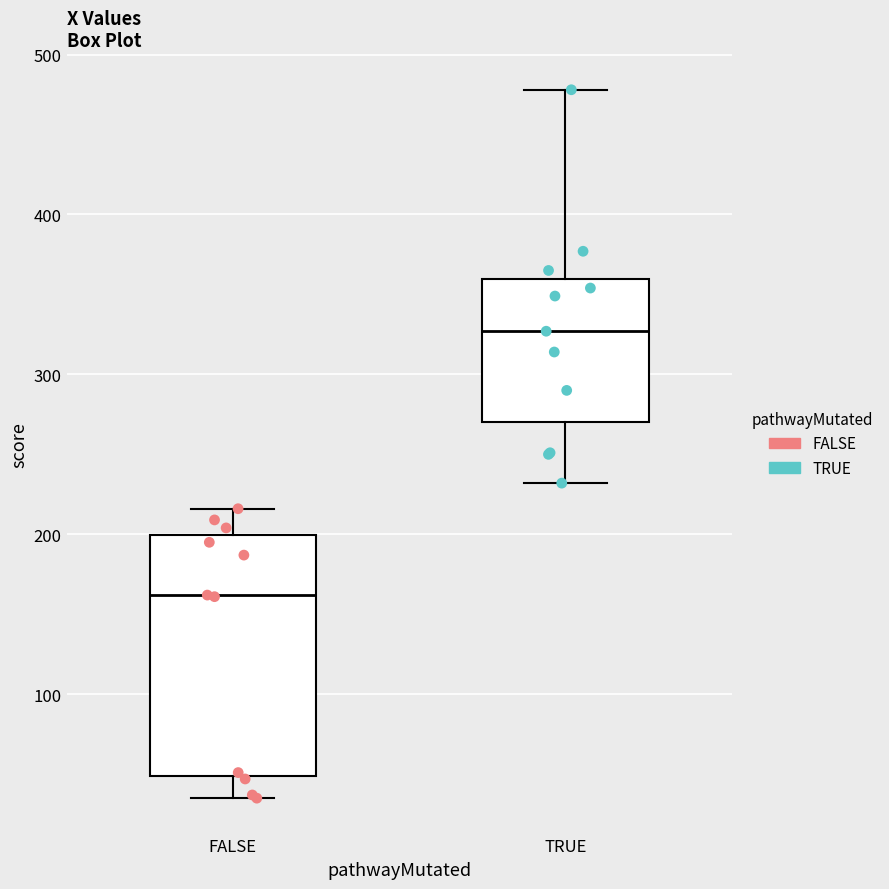

Reading left to right, read every box against the y-axis: the position of its median line, the range the box covers, and the ends of its whiskers. The values are not printed on the chart, so give them approximately, as read against the axis.

FALSE: median 160, box 50 to 200, whiskers 40 to 220
TRUE: median 330, box 270 to 360, whiskers 230 to 480